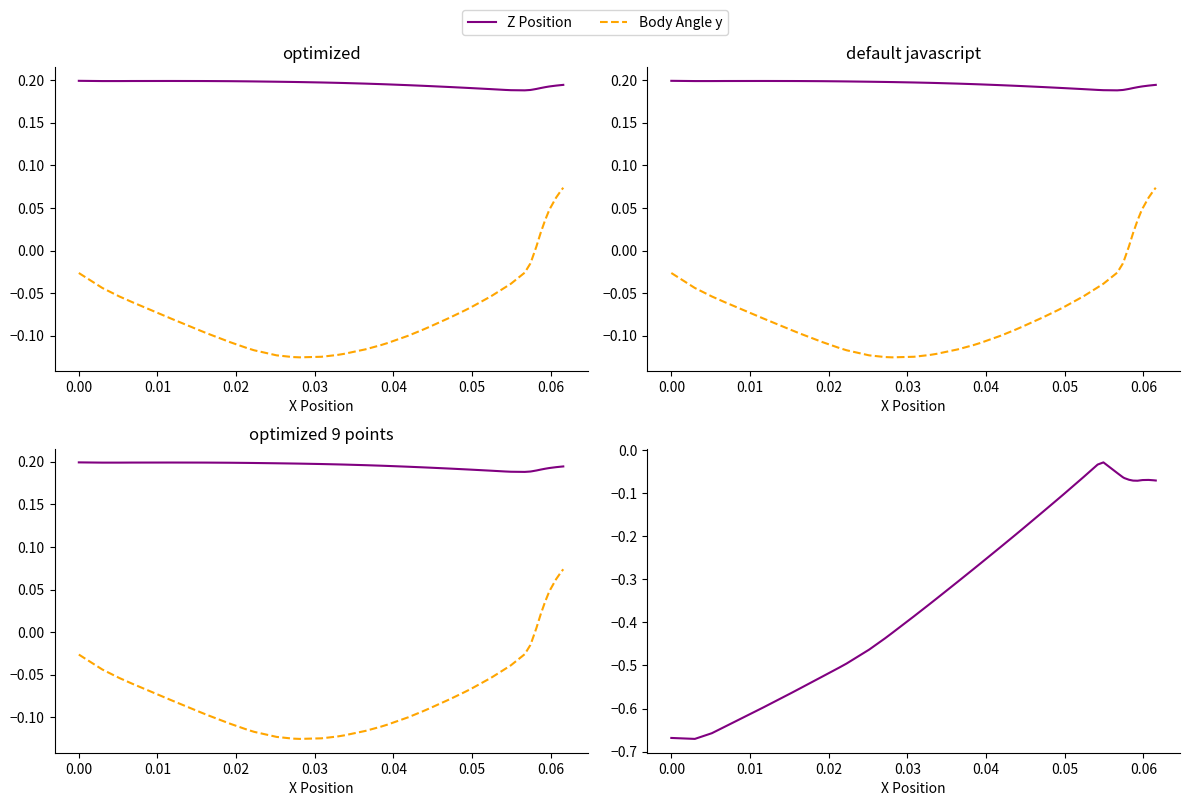

Count the Z Position values in the range 0 to 1.

40